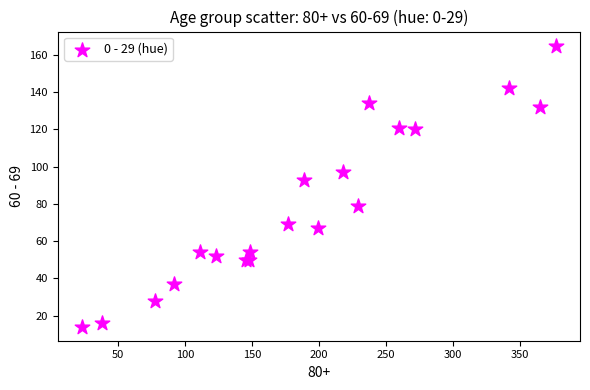

What Y value in the scatter plot is closest to 89?

93